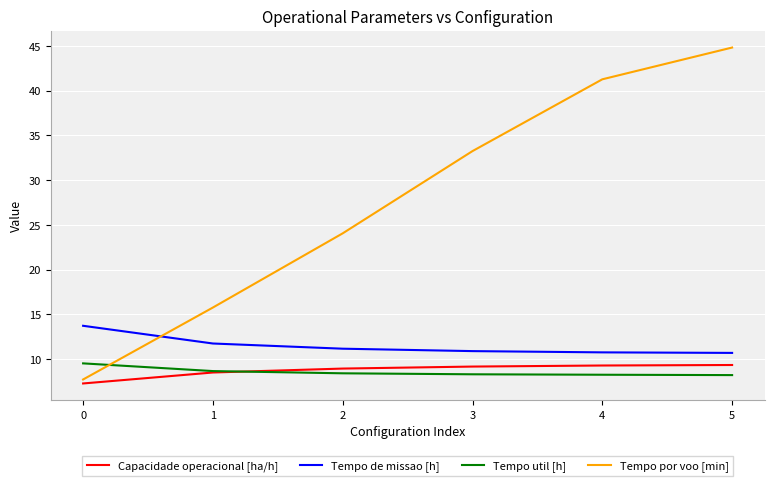

Read the Tempo por voo [min] value at 1.

15.8